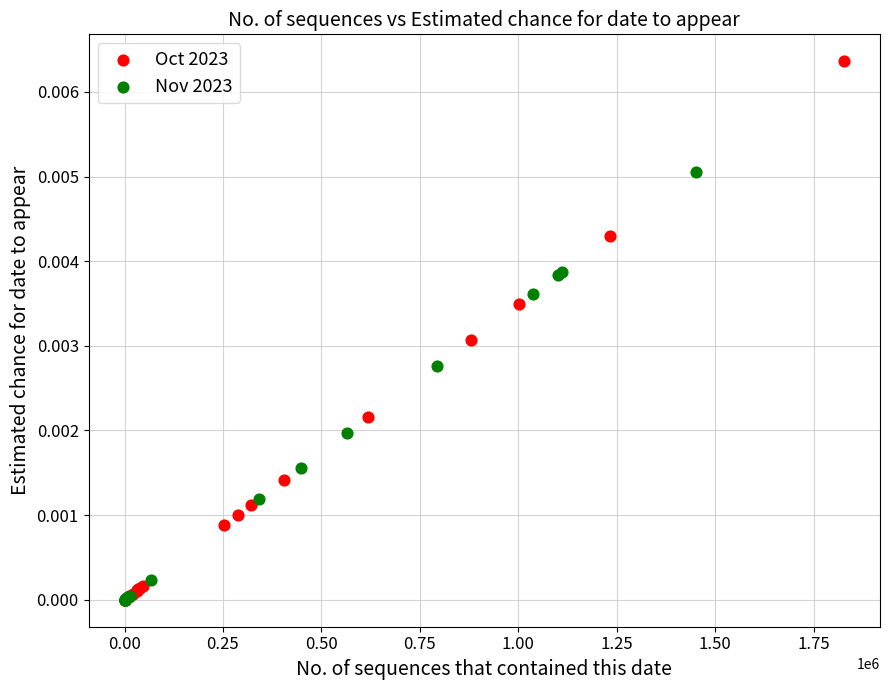

Which series has the widest spread of Y values?

Oct 2023